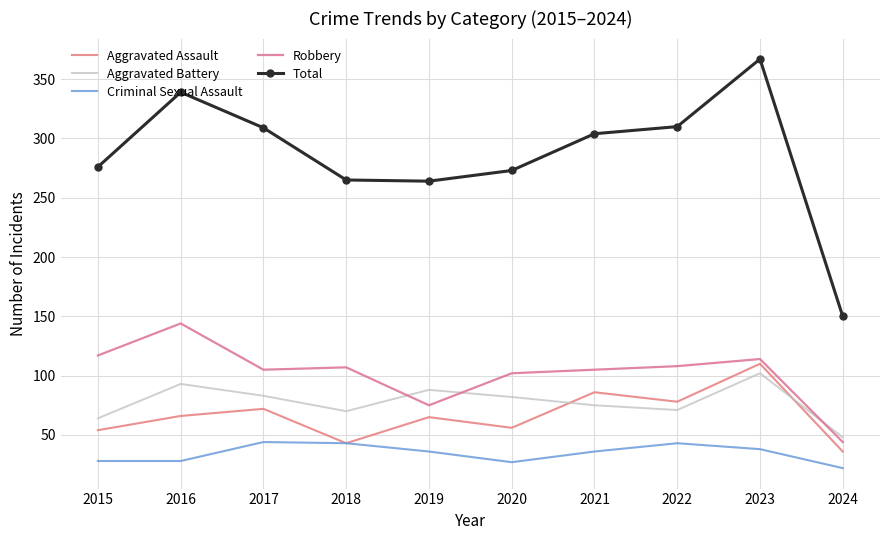

Which label corresponds to the largest value in the chart?

2023